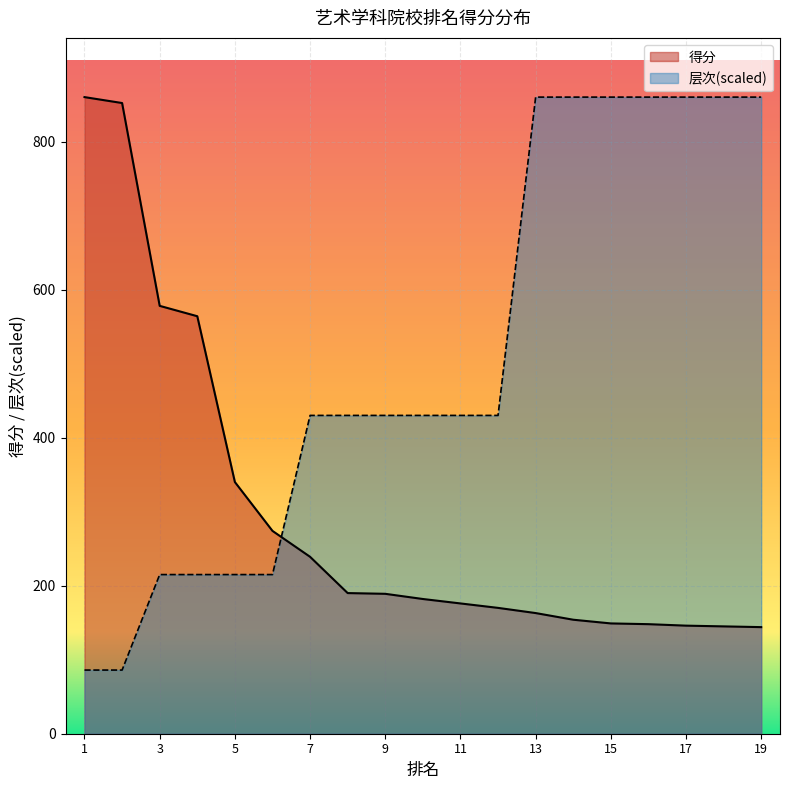

The value of 得分 at 四川美术学院 is 274.0. True or false?

True